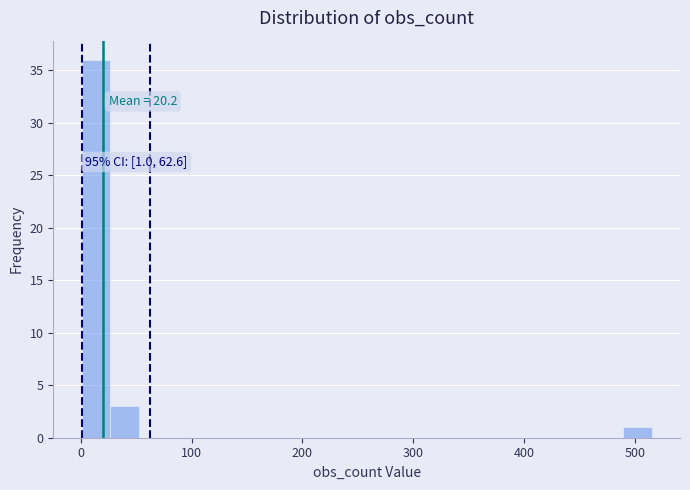

Around what value on the x-axis is the tallest bar? Give the approximate position of its centre, as read against the axis.

10